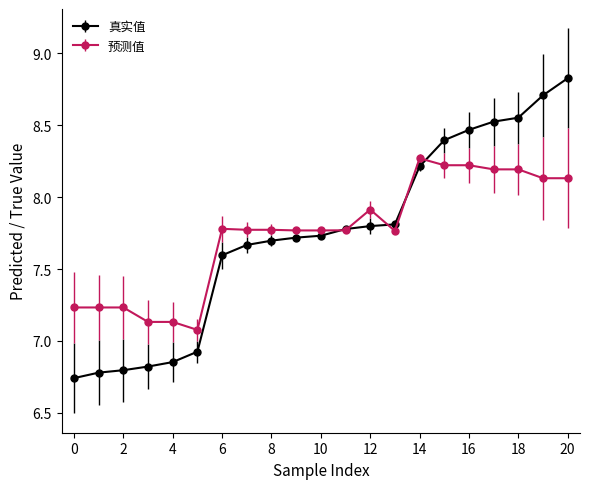

List the series in order of their peak value, lowest first.

预测值, 真实值